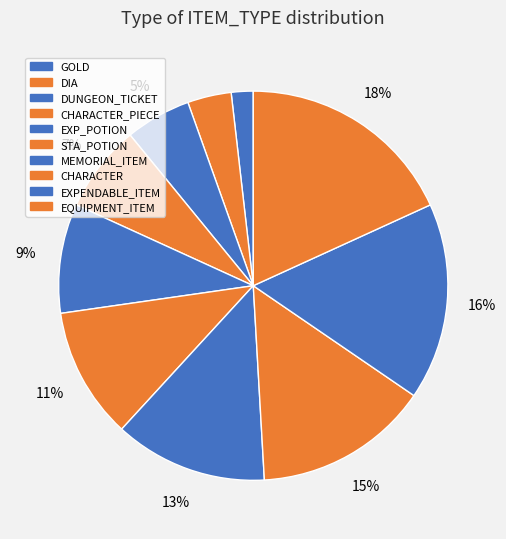

Count the number of slices in the pie.

10